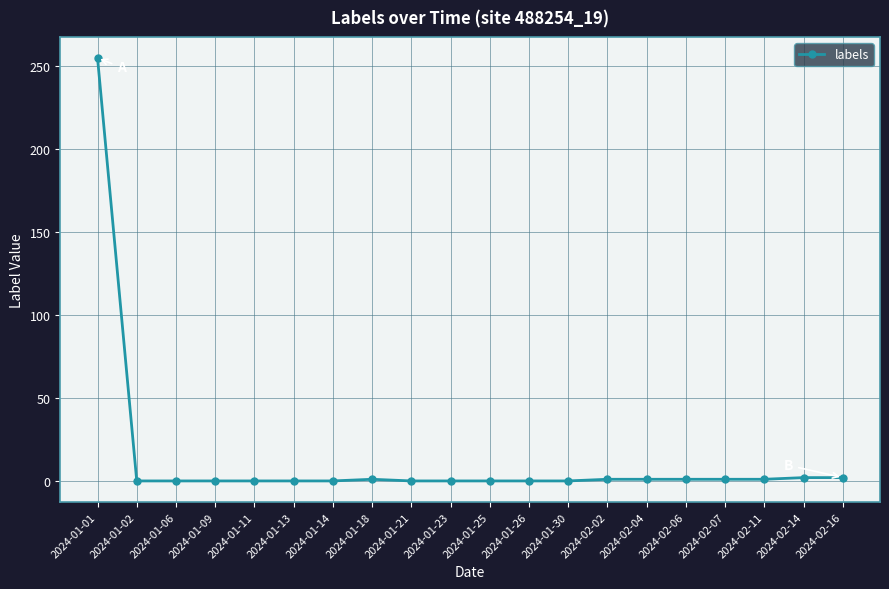

Which label corresponds to the largest value in the chart?

2024-01-01